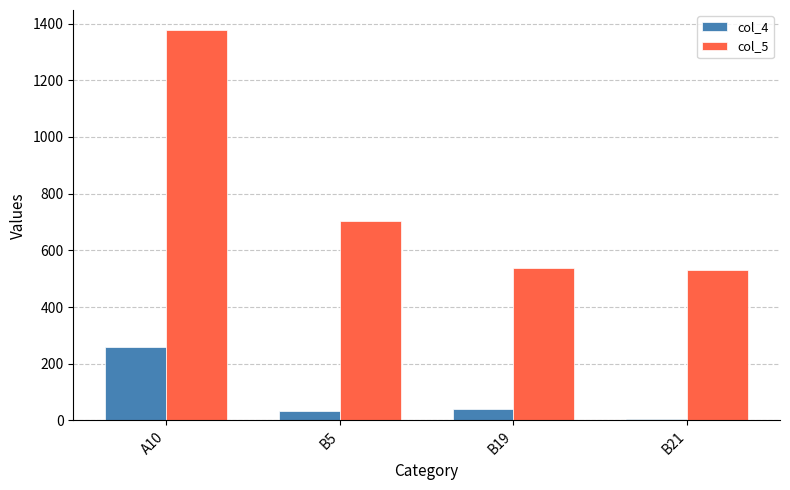

Which series has the widest spread of values?

col_5